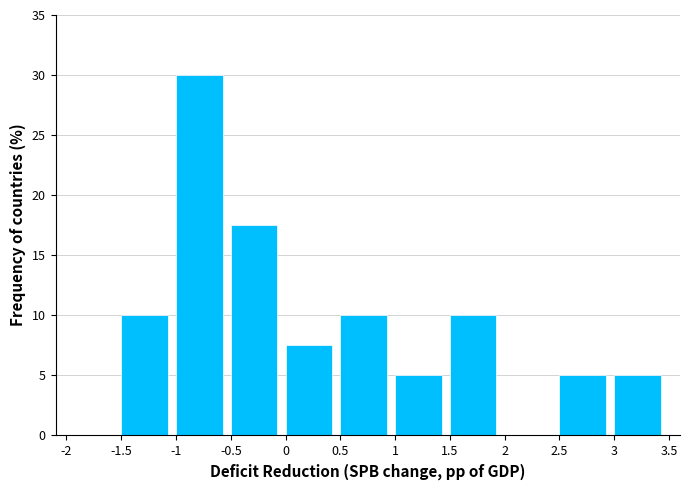

What is the height of the bar covering 1.5 to 2 on the x-axis? The values are not printed on the chart, so give them approximately, as read against the axis.

10.0